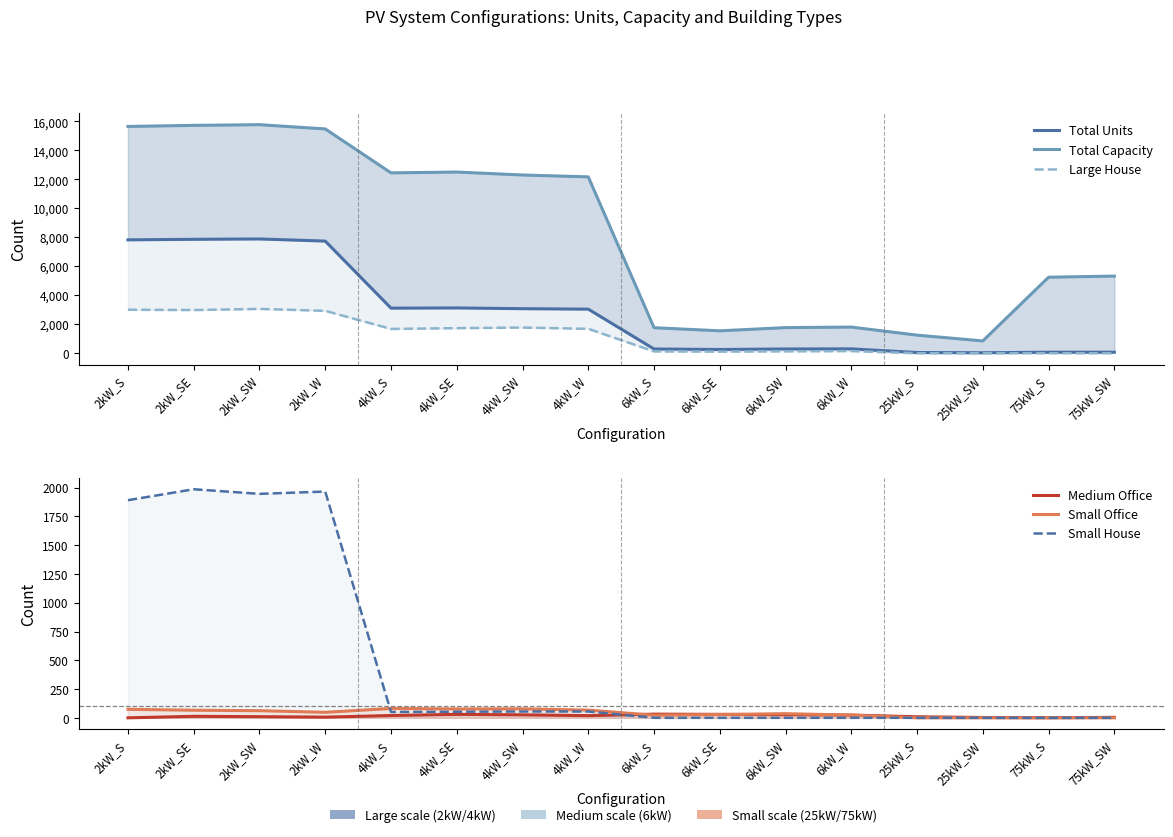

Where is the first local minimum for Large House?

2kW_SE